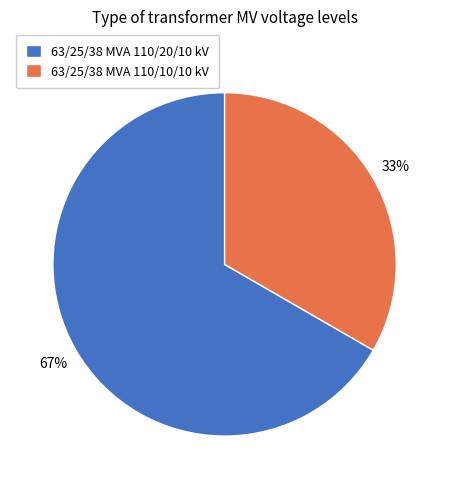

Which slice is the largest?

63/25/38 MVA 110/20/10 kV